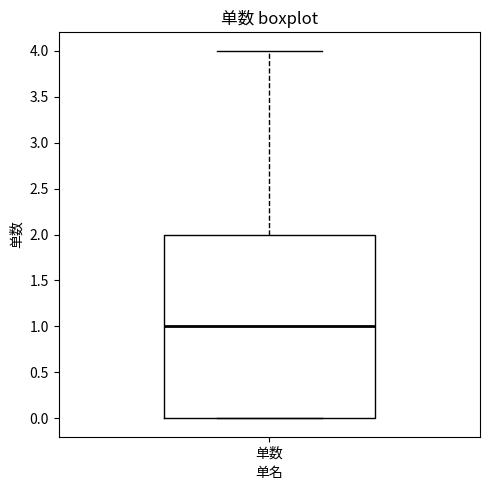

Transcribe this box plot: give where the median line is, the range the box spans, and where the two whiskers end, as read against the y-axis. The values are not printed on the chart, so give them approximately, as read against the axis.

median 1, box 0 to 2, whiskers 0 to 4